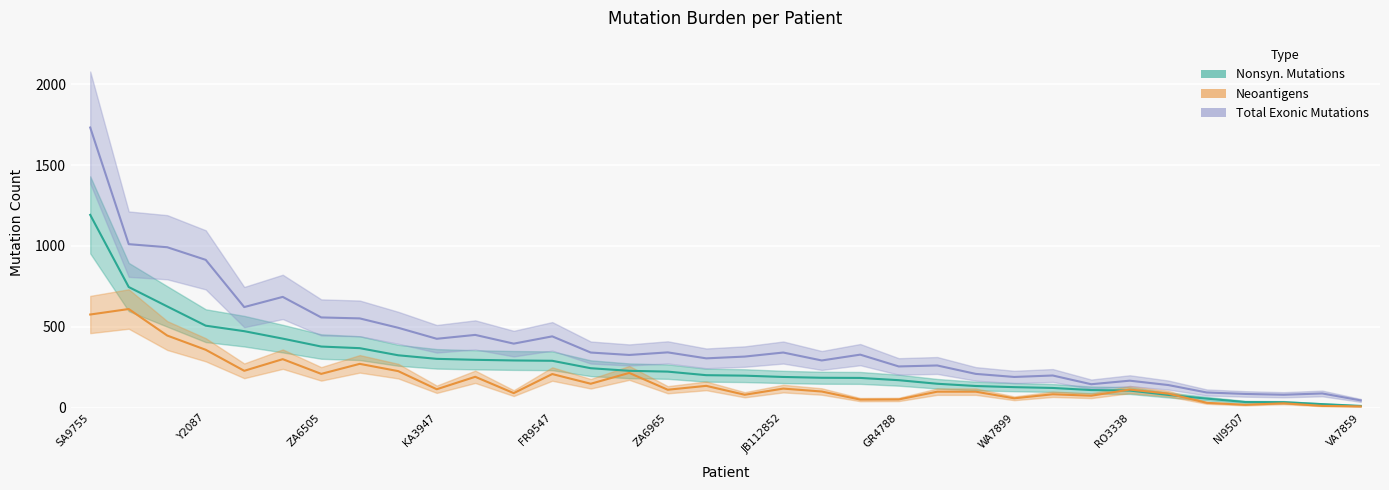

Which category has the highest value in the Nonsyn. Mutations series?

SA9755